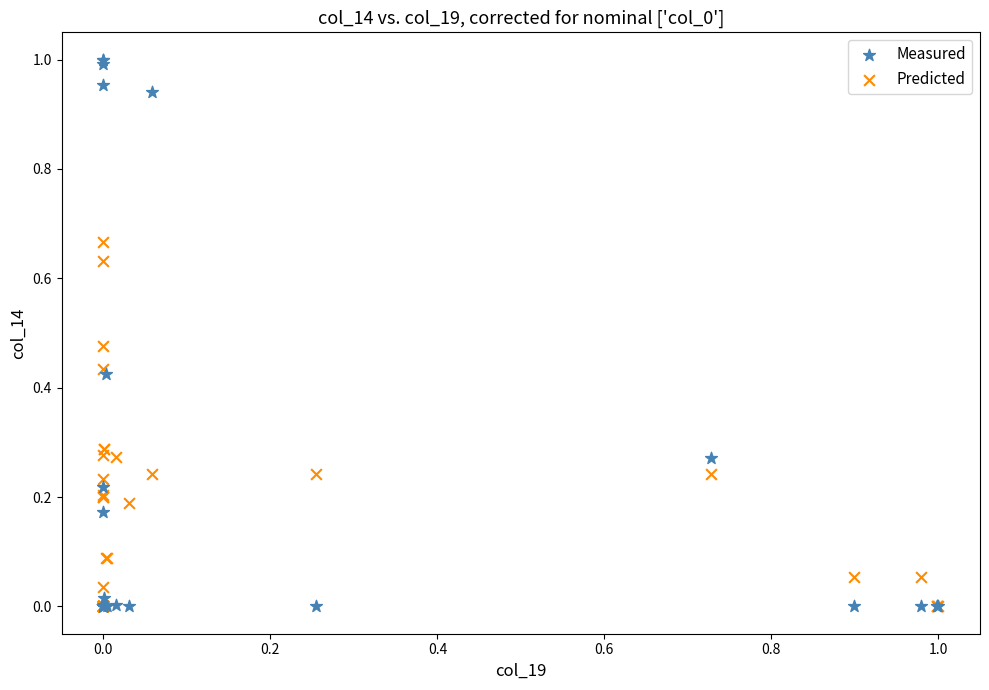

Which series has the widest spread of Y values?

Measured